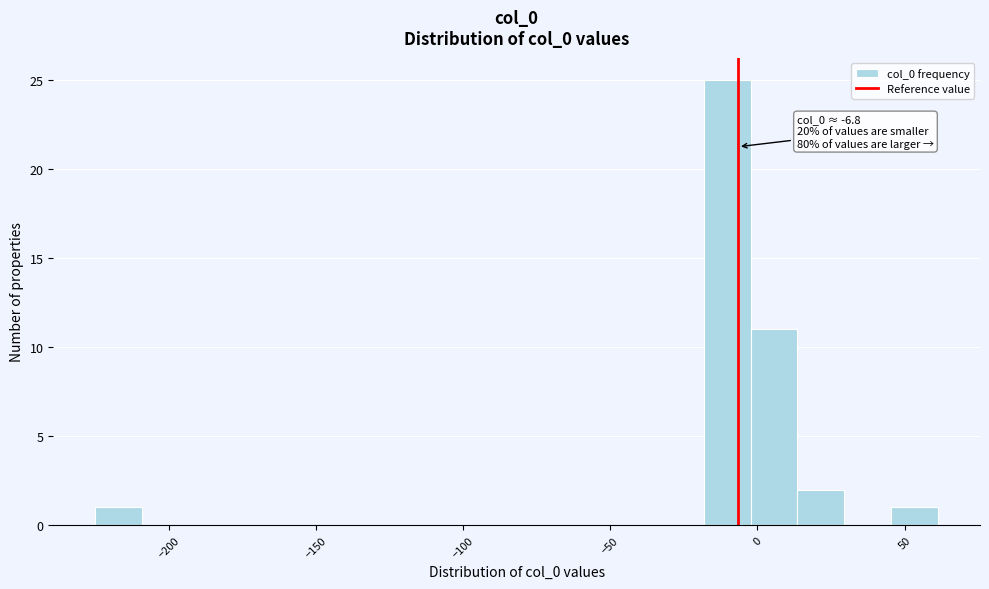

Read against the x-axis, roughly where is the centre of the tallest bar?

-10